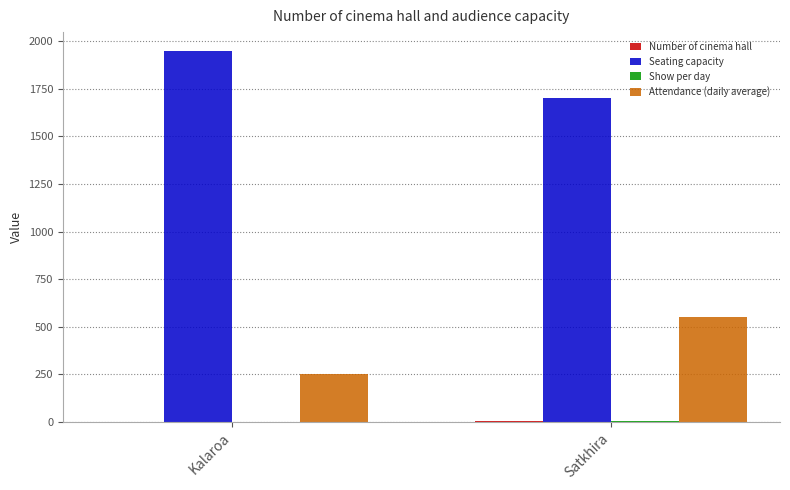

What is the spread (max minus min) of values at Satkhira?

1697